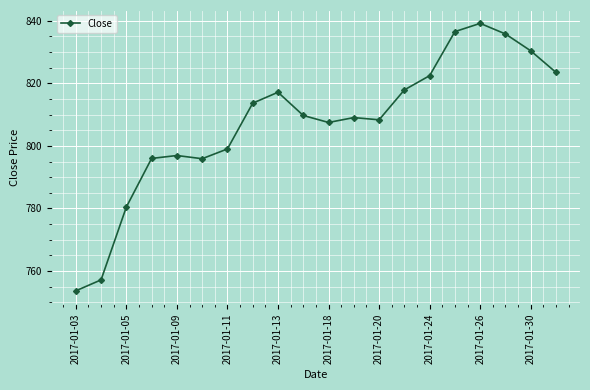

What is the value of the 20th point from the left?

823.5